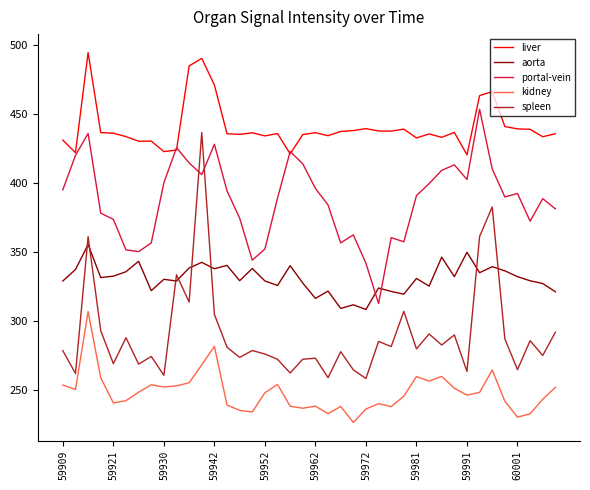

Which series has the largest total across all categories?

liver